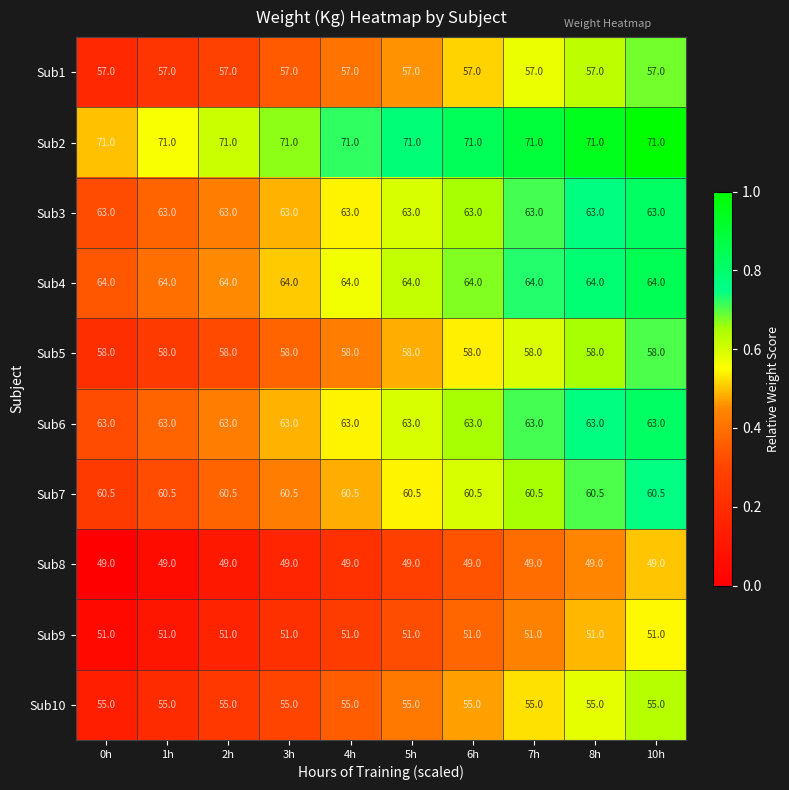

What is the difference between the highest and lowest values at 10h?

22.0